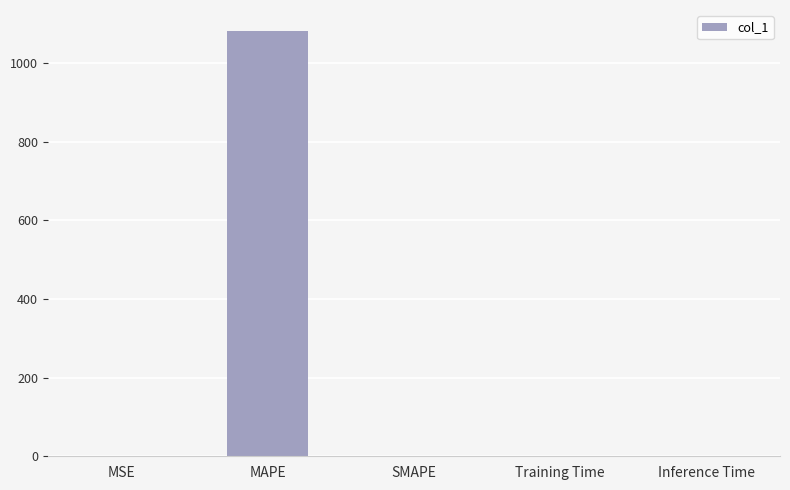

Which category has the highest value across all series?

MAPE